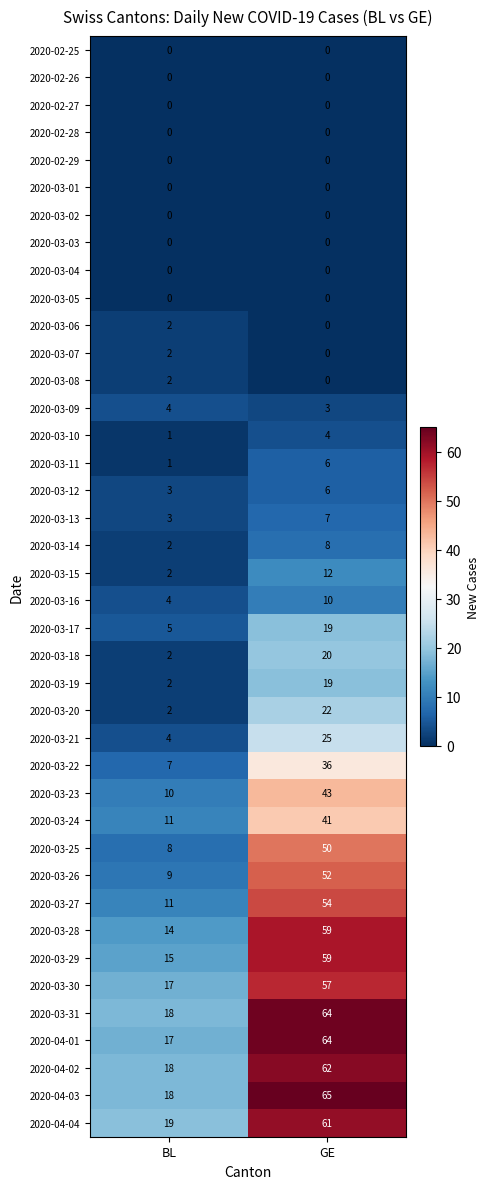

The 2020-04-03 series shows 40 at GE. True or false?

False